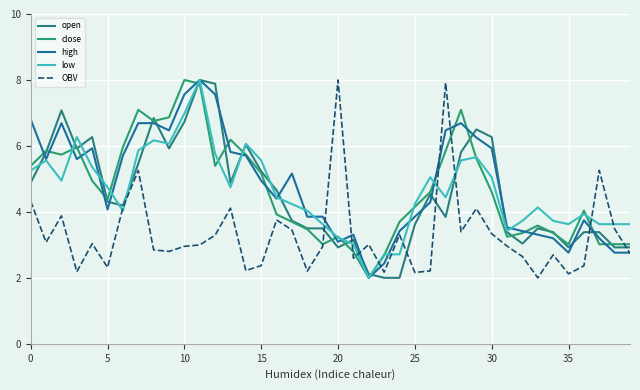

What is the minimum value for close?

2.0